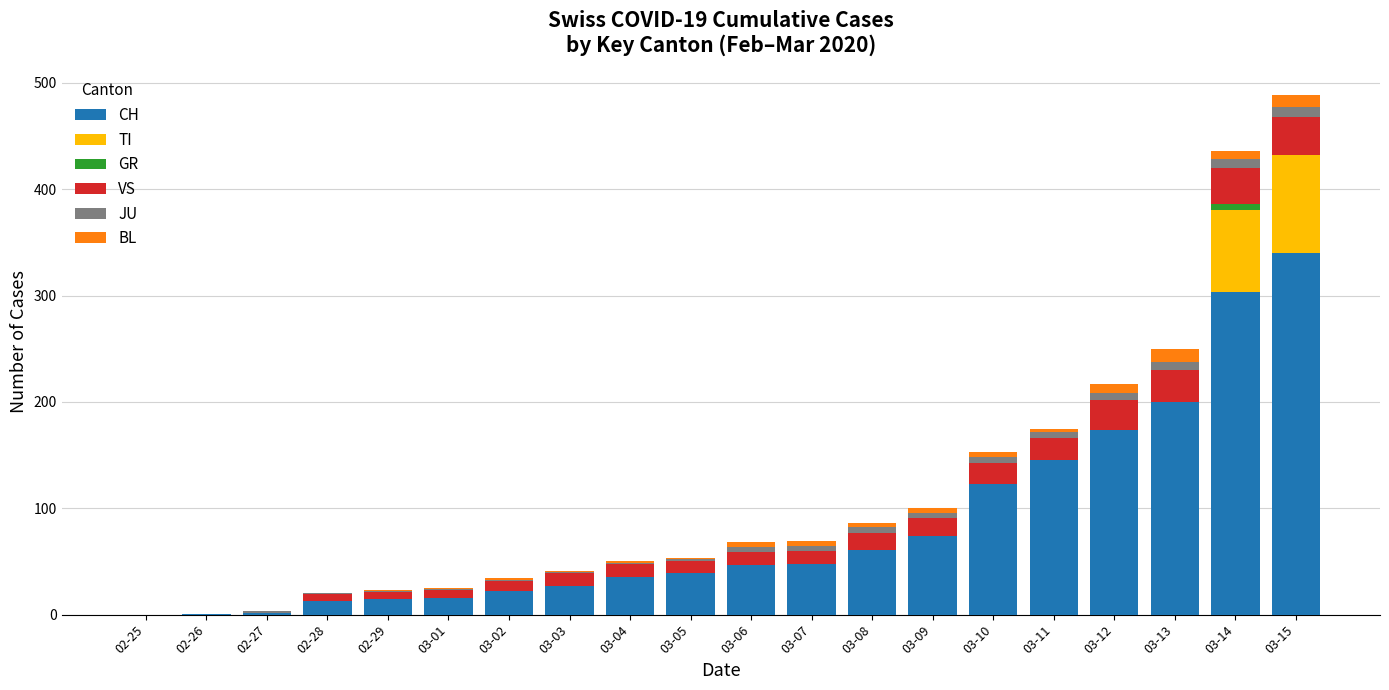

Which category has the highest value in the CH series?

03-15